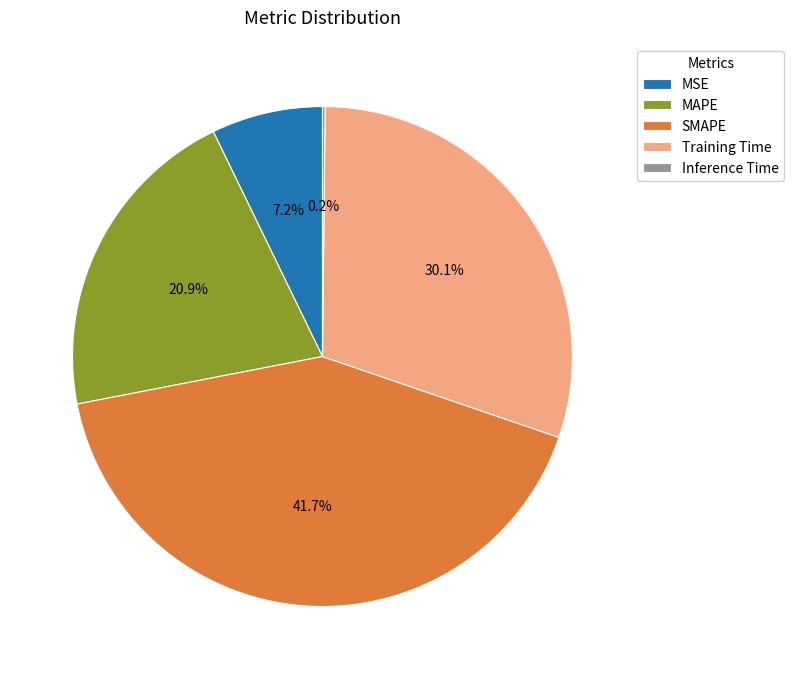

To the nearest percent, what portion does Training Time represent?

30%